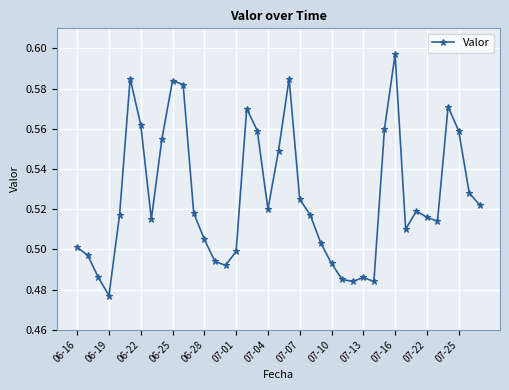

Count the values in the range 0 to 1.

39